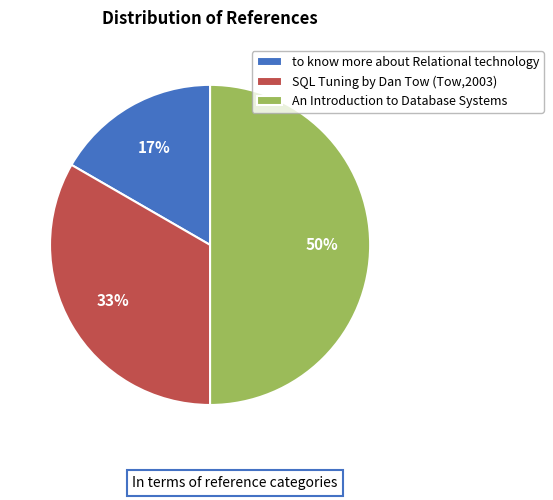

What percentage is the to know more about Relational technology slice, to the nearest percent?

17%